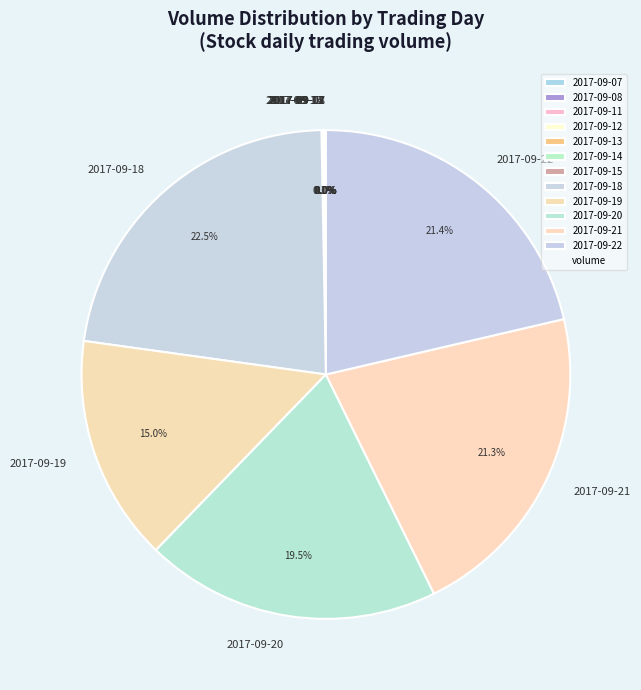

What percentage is NOT represented by 2017-09-18?

77.5%